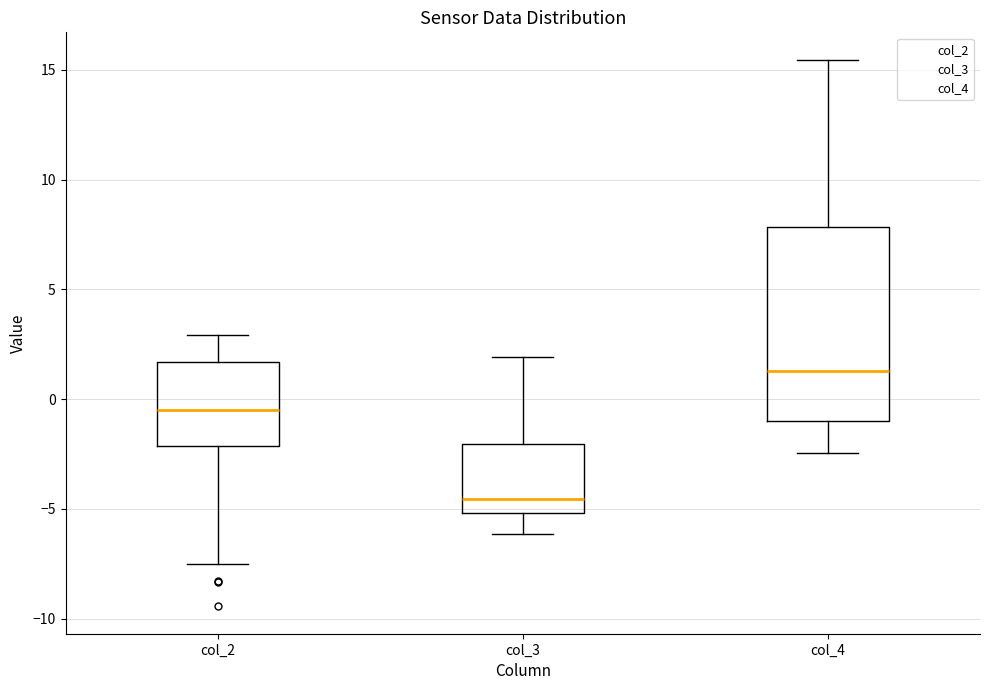

Where does the upper whisker of the box for col_4 end on the y-axis? The values are not printed on the chart, so give them approximately, as read against the axis.

15.5